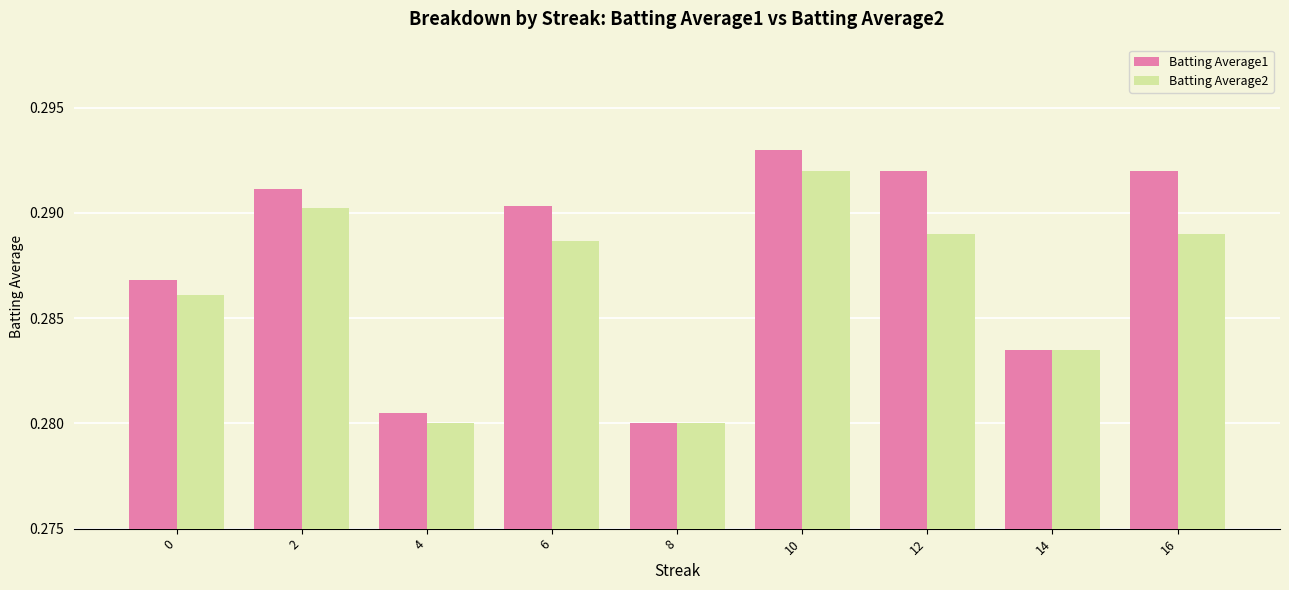

Is it true that Batting Average2 equals 0.1 at 16?

False